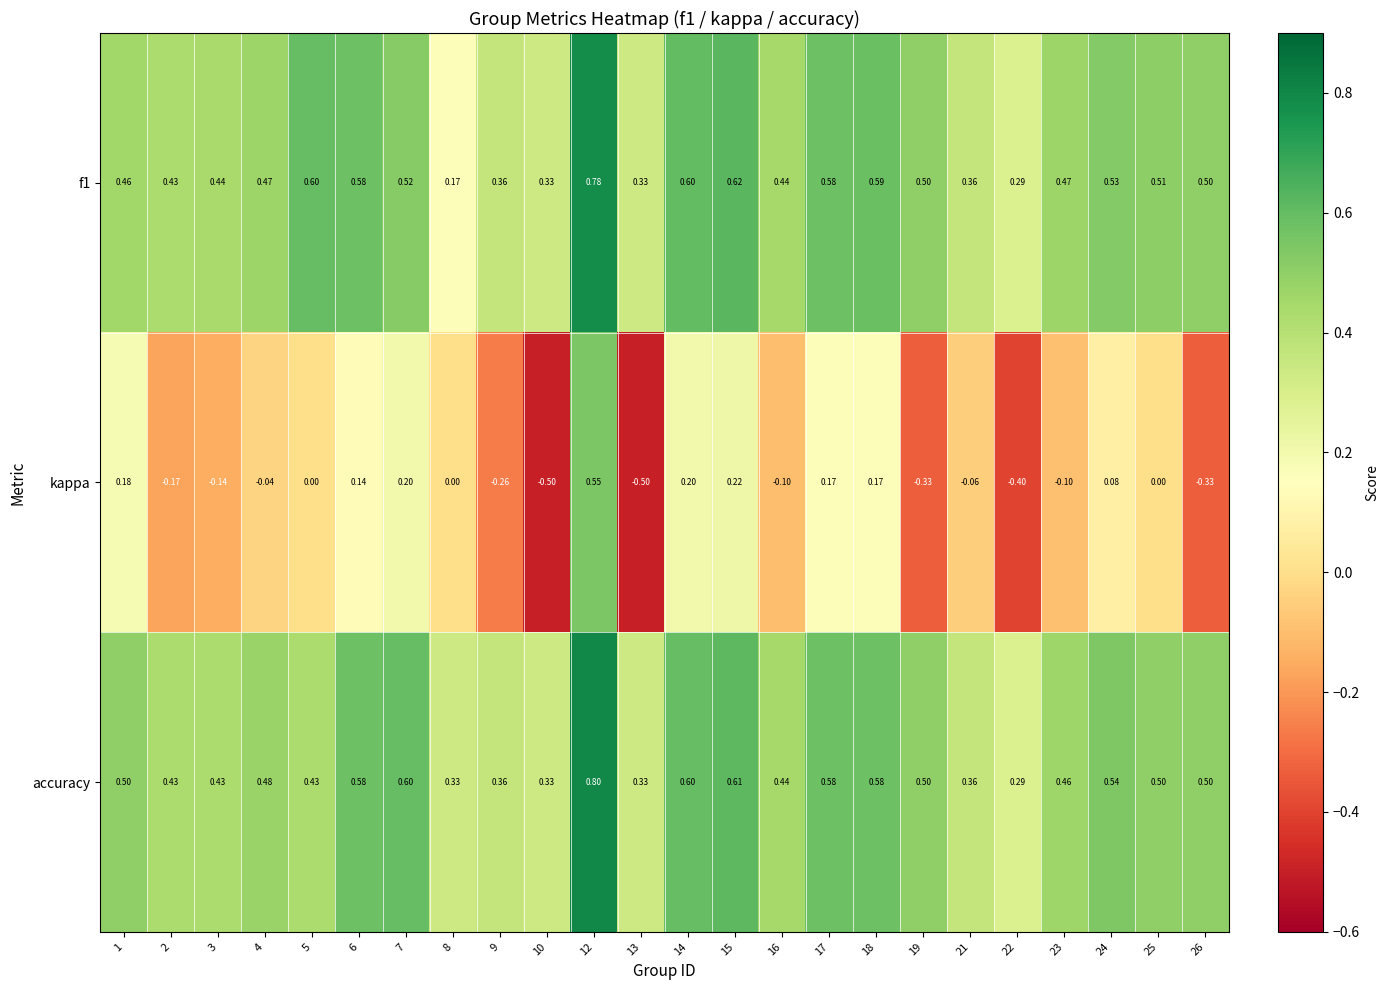

Which series has the largest total across all categories?

accuracy